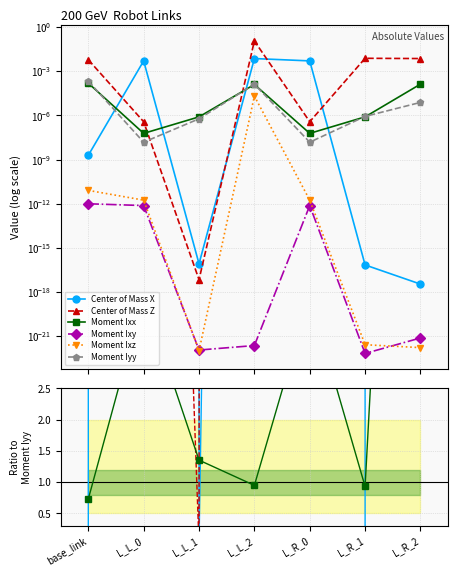

Is it true that Moment Ixy equals 0.0 at L_R_2?

True